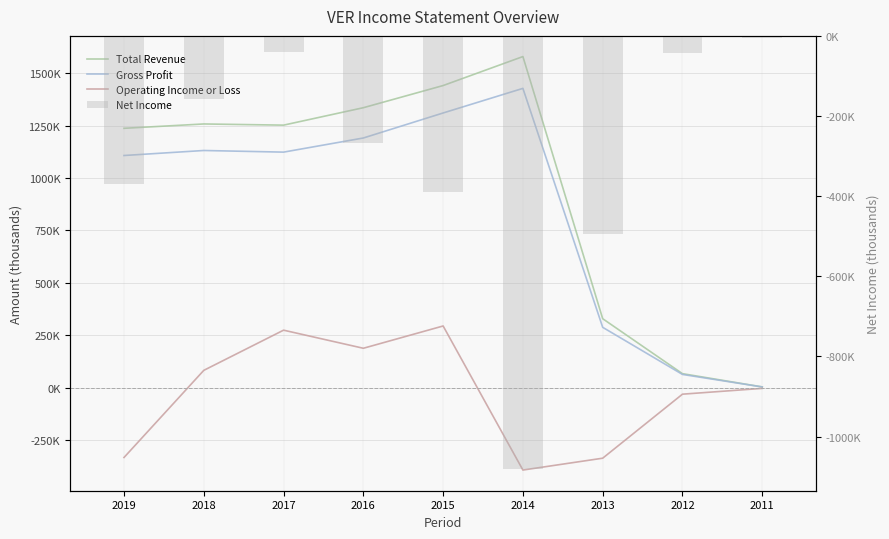

Where is Net Income nearest to the value -542950?

2013